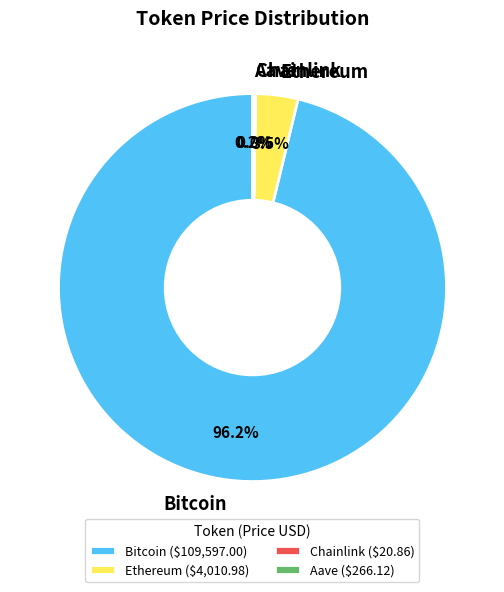

How much of the chart is everything except Ethereum?

96.5%